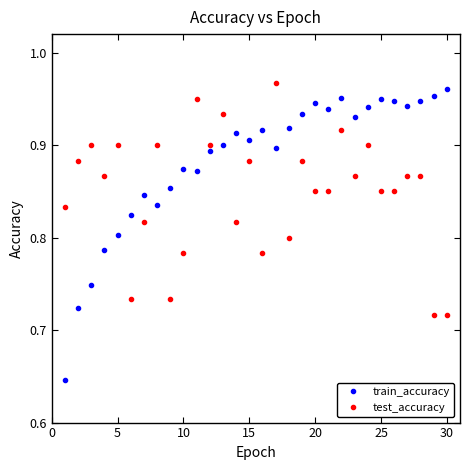

True or false: train_accuracy has more than 0 points higher than both neighbors.

True